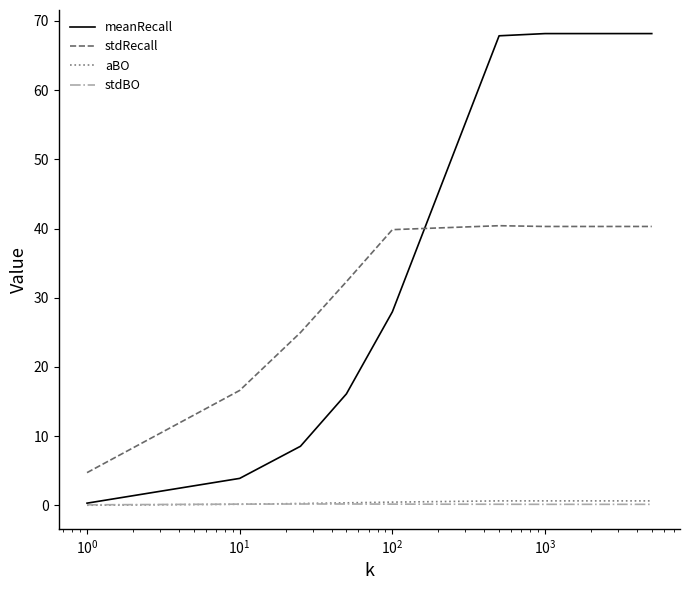

How many distinct data groups are displayed?

4